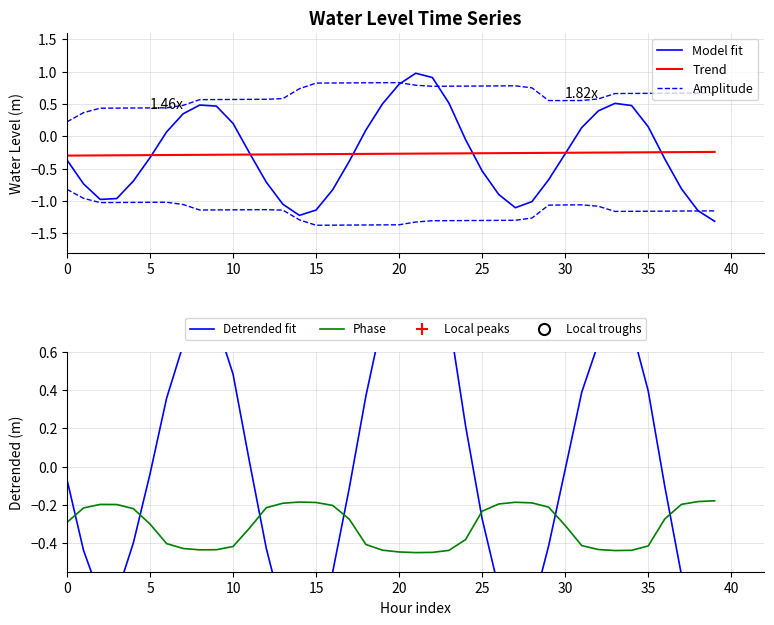

What is the value of the 3rd point from the left?

-1.0